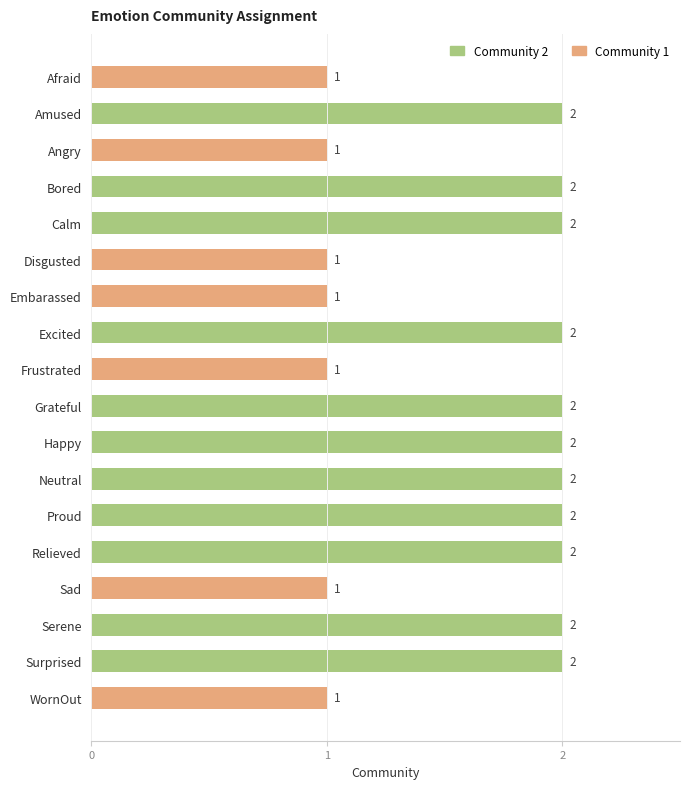

How many bars are there in total?

18